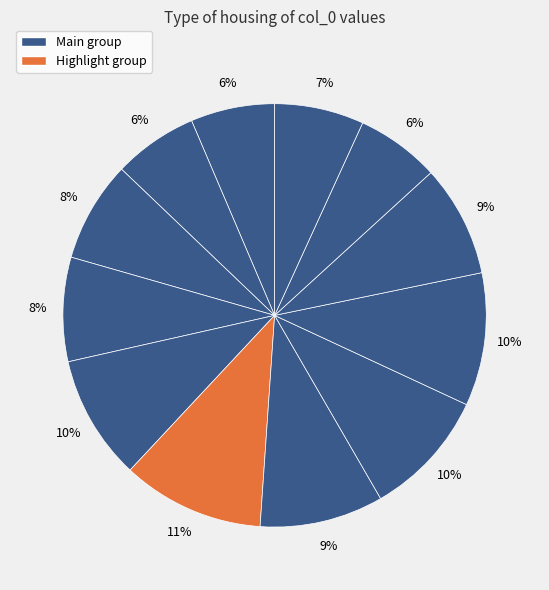

How many segments does this pie chart have?

12